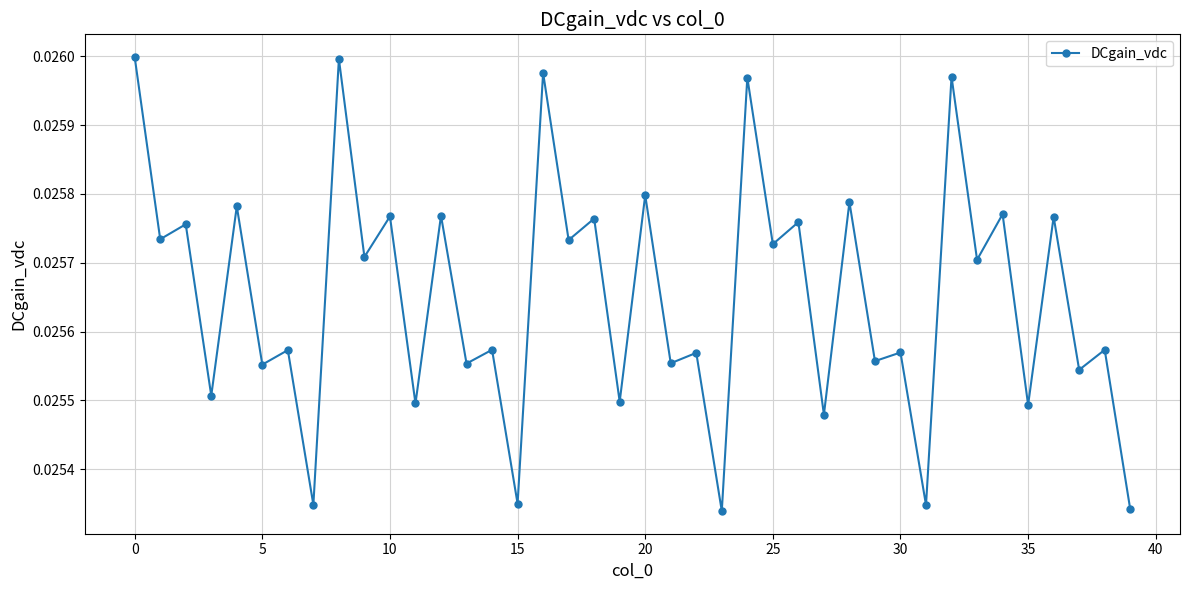

True or false: there are more than 2 points higher than both neighbors.

True